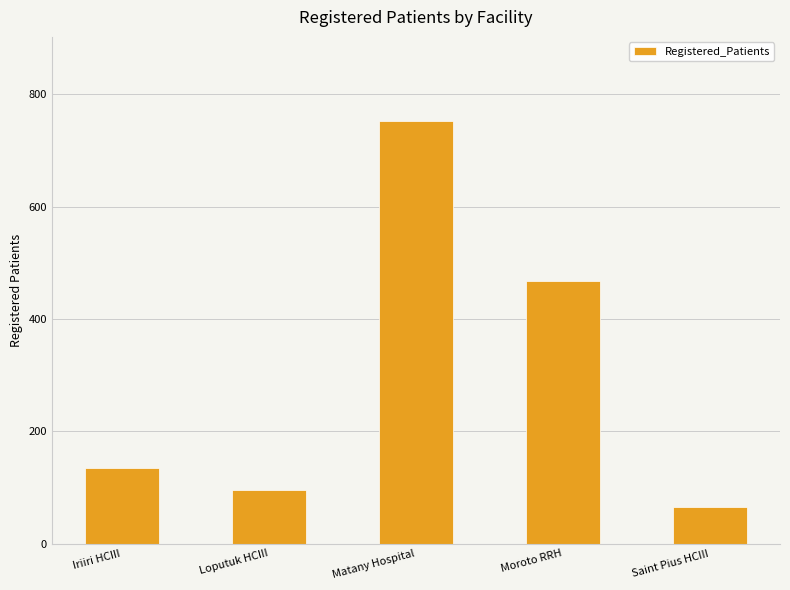

How many data points are less than 134?

2